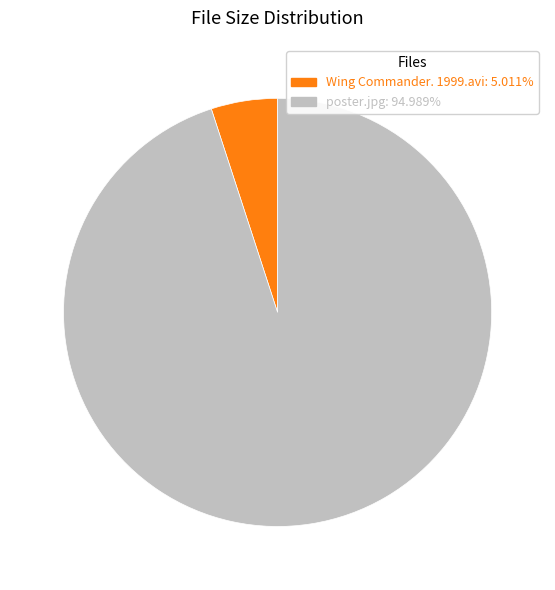

Is the sum of poster.jpg: 94.989% and Wing Commander. 1999.avi: 5.011% greater than half?

Yes